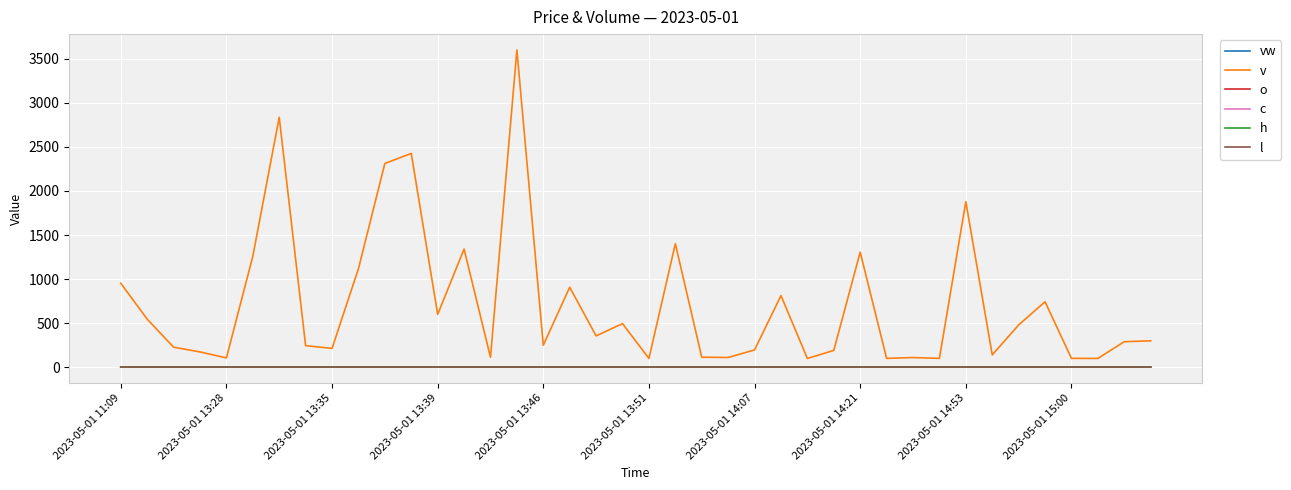

Which series has the largest total across all categories?

v